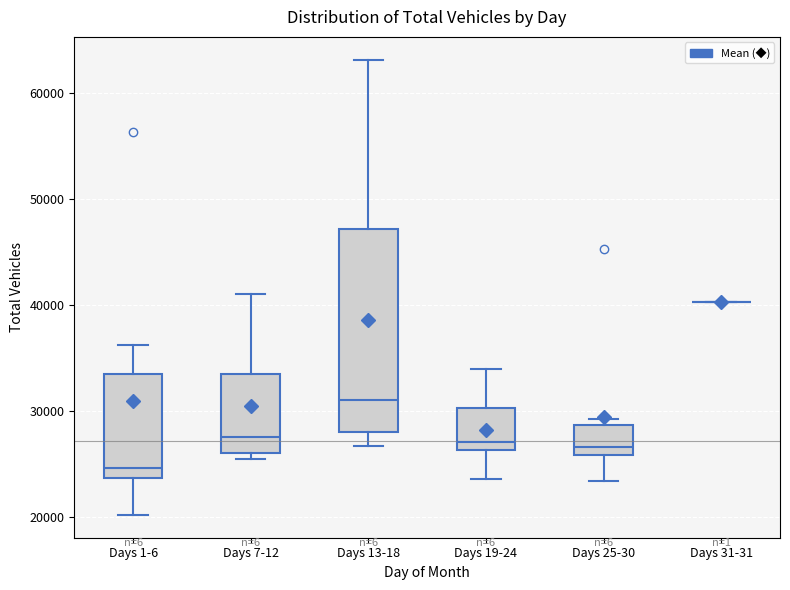

Reading left to right, read every box against the y-axis: the position of its median line, the range the box covers, and the ends of its whiskers. The values are not printed on the chart, so give them approximately, as read against the axis.

Days 1-6: median 25000, box 24000 to 33000, whiskers 20000 to 36000
Days 7-12: median 28000, box 26000 to 33000, whiskers 25000 to 41000
Days 13-18: median 31000, box 28000 to 47000, whiskers 27000 to 63000
Days 19-24: median 27000, box 26000 to 30000, whiskers 24000 to 34000
Days 25-30: median 27000, box 26000 to 29000, whiskers 23000 to 29000 (just above the box's upper edge)
Days 31-31: box collapsed to a line at 40000, whiskers 40000 to 40000